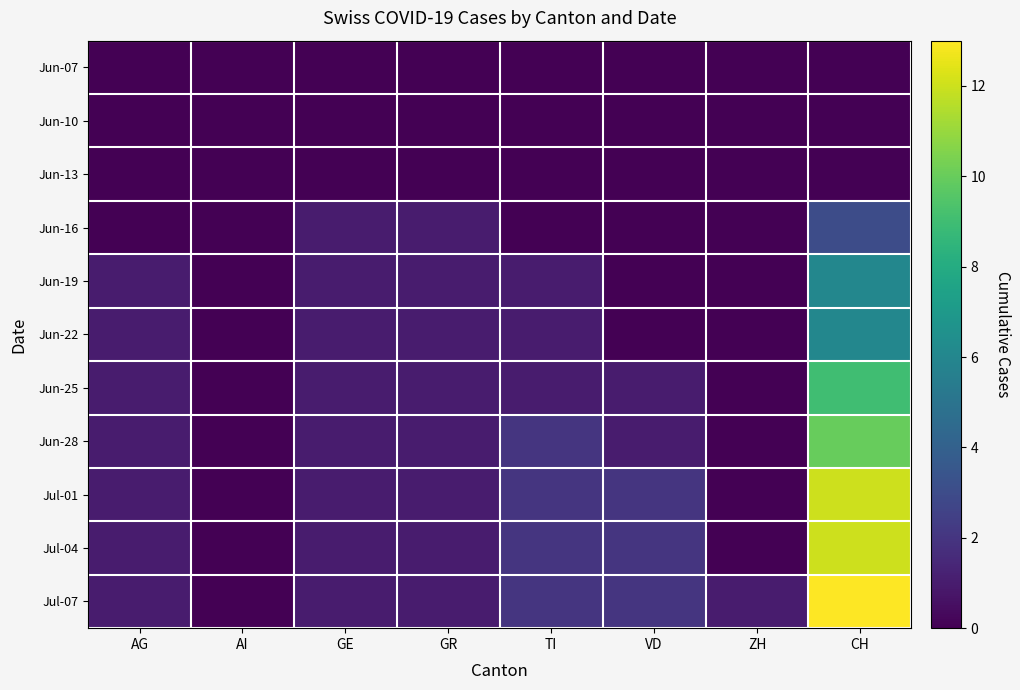

Rank the series at ZH from highest to lowest value.

Jul-07, Jun-07, Jun-10, Jun-13, Jun-16, Jun-19, Jun-22, Jun-25, Jun-28, Jul-01, Jul-04